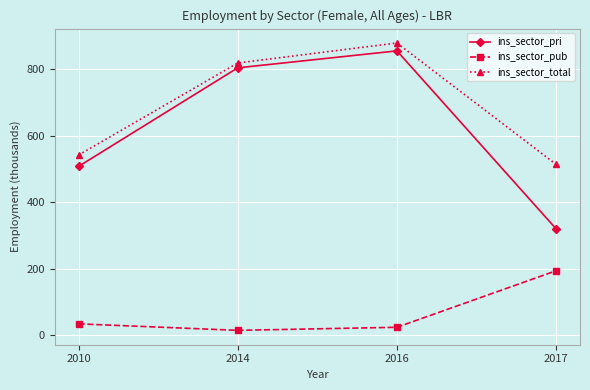

True or false: ins_sector_pri has more than 2 points higher than both neighbors.

False